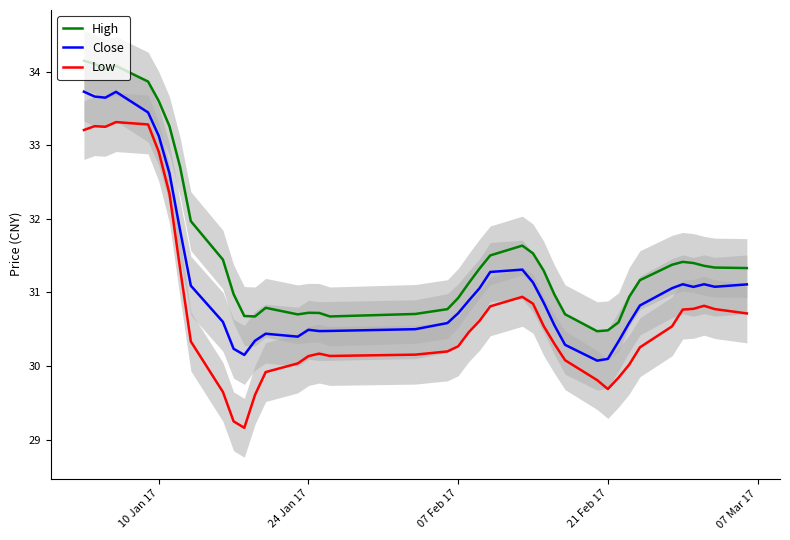

Which series has the largest total across all categories?

High